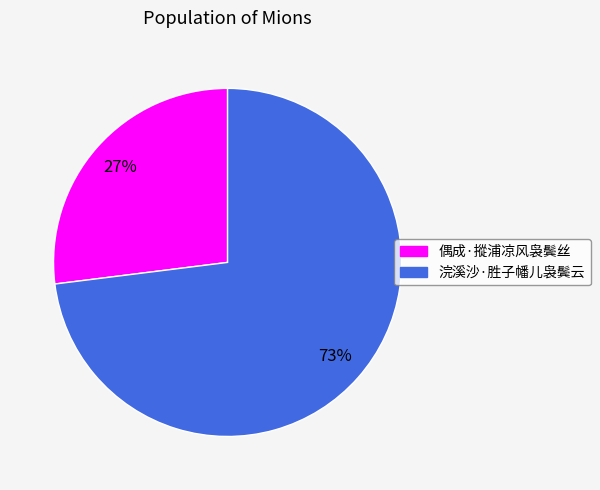

What is the ratio of the value at 偶成·摐浦凉风袅鬓丝 to the value at 浣溪沙·胜子幡儿袅鬓云?

0.4